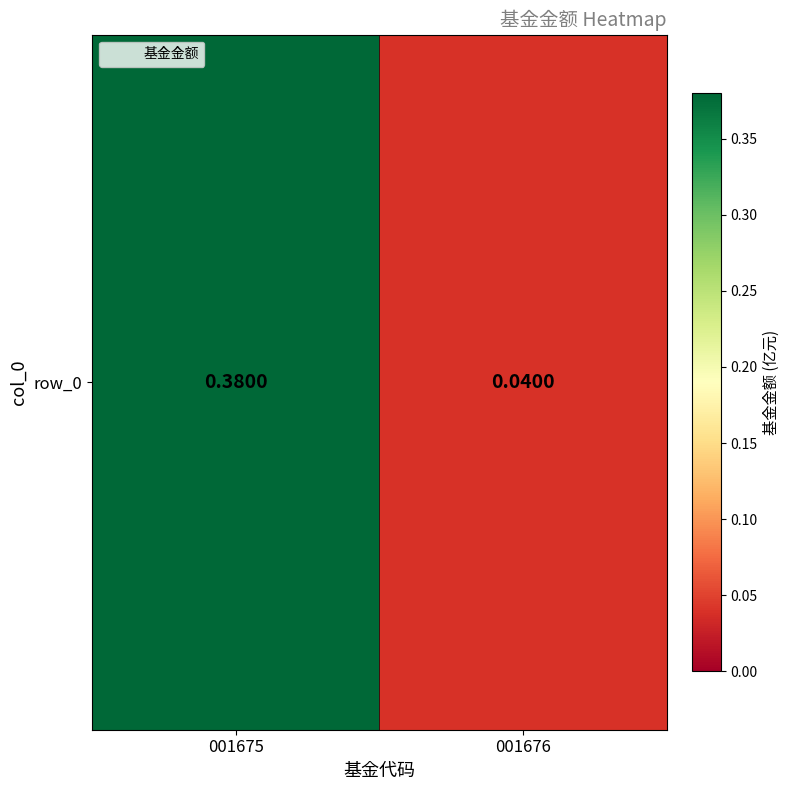

Which category has the lowest value across all series?

001676